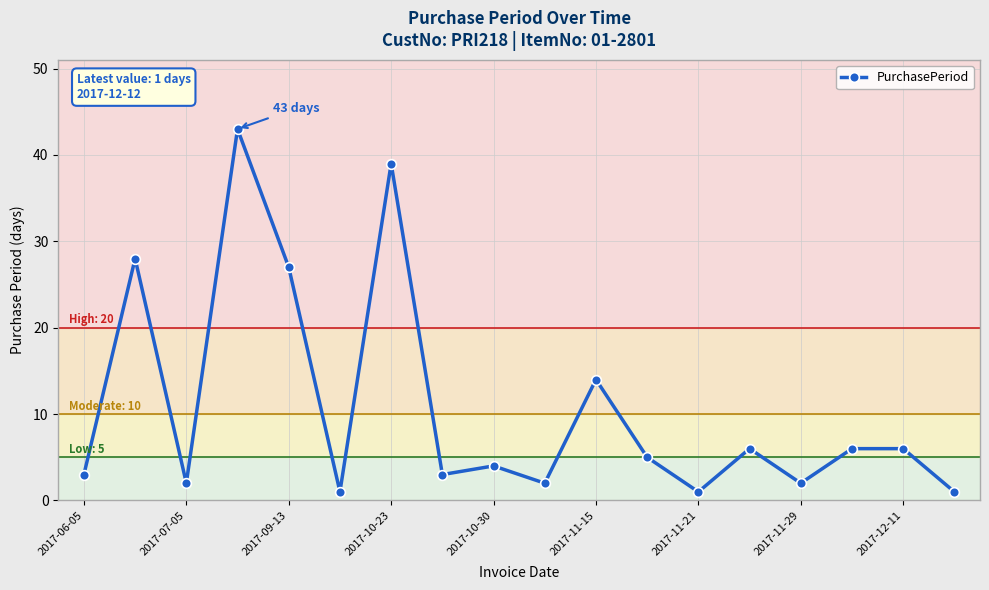

What is the average value?

11